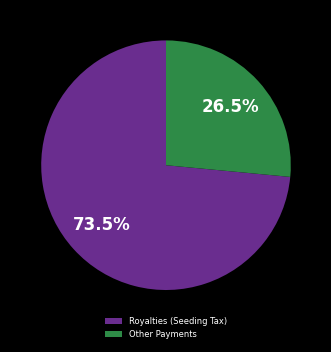

Between Other Payments and Royalties (Seeding Tax), which is larger?

Royalties (Seeding Tax)